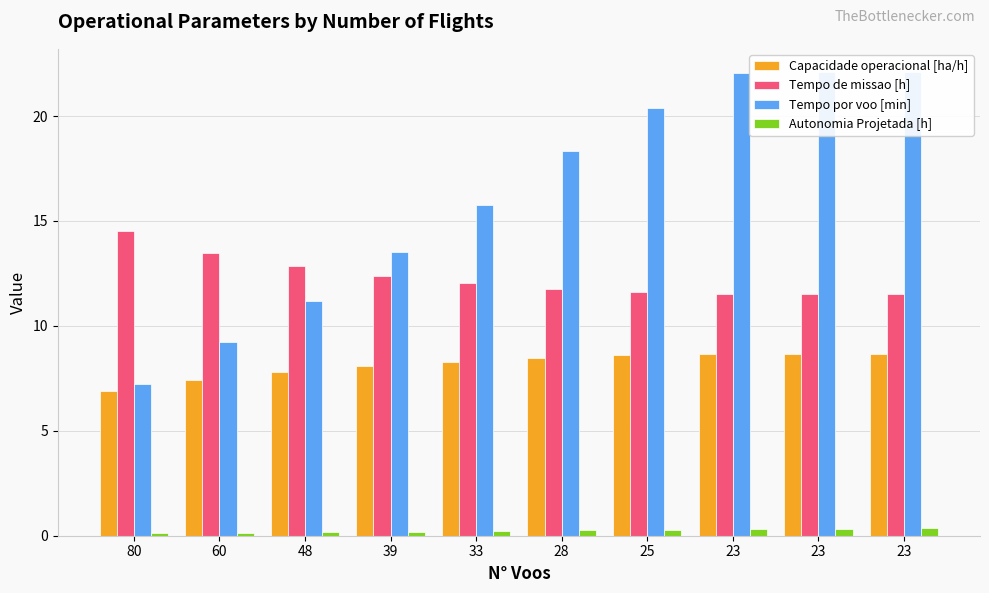

The Capacidade operacional [ha/h] series shows 8.6 at 25. True or false?

True